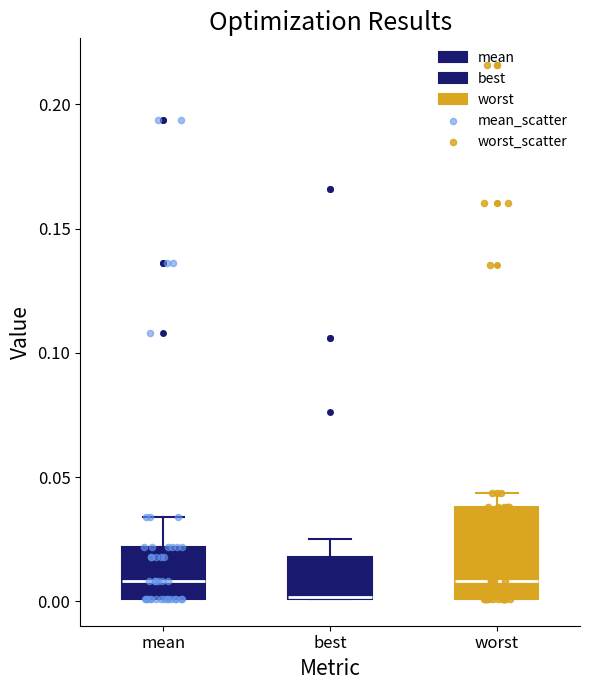

Where is the upper edge of the box for worst on the y-axis? The values are not printed on the chart, so give them approximately, as read against the axis.

0.040